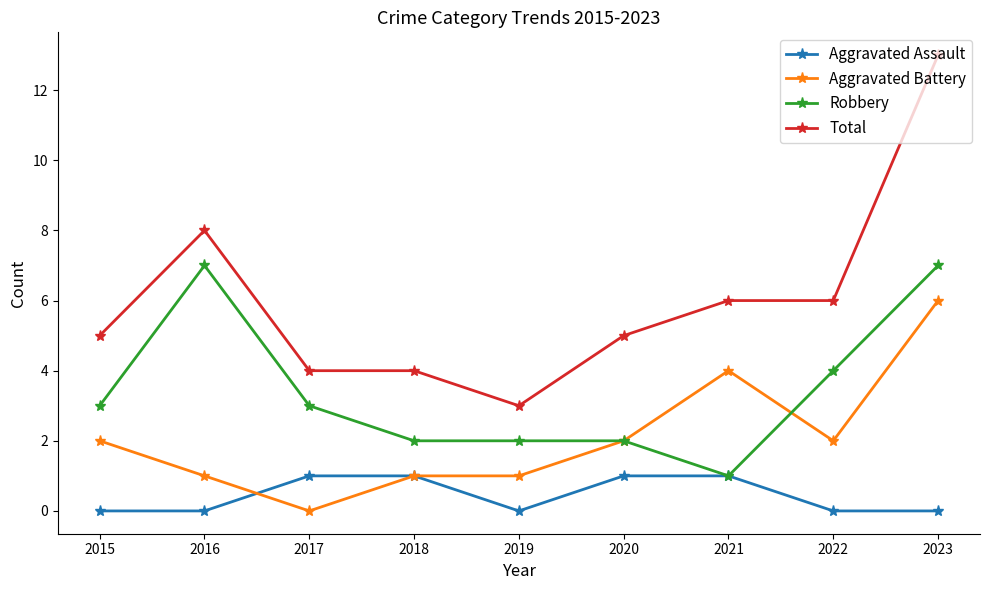

What is the maximum value shown in the chart?

13